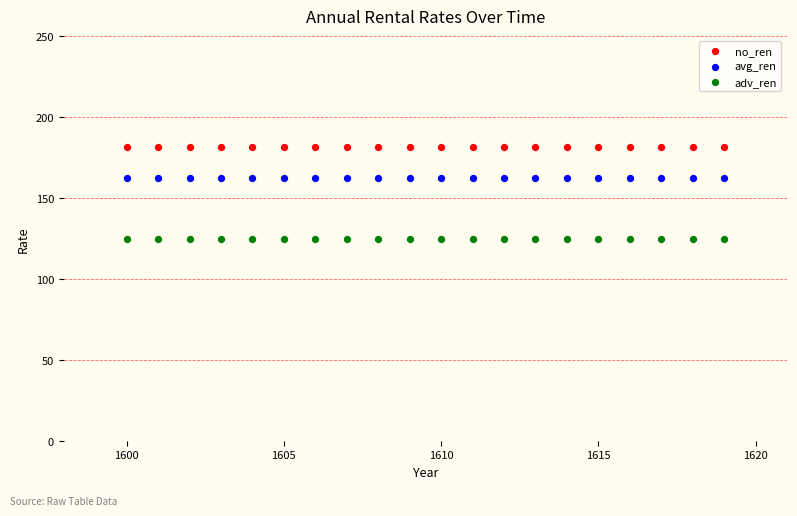

Which series contains the highest Y value?

no_ren